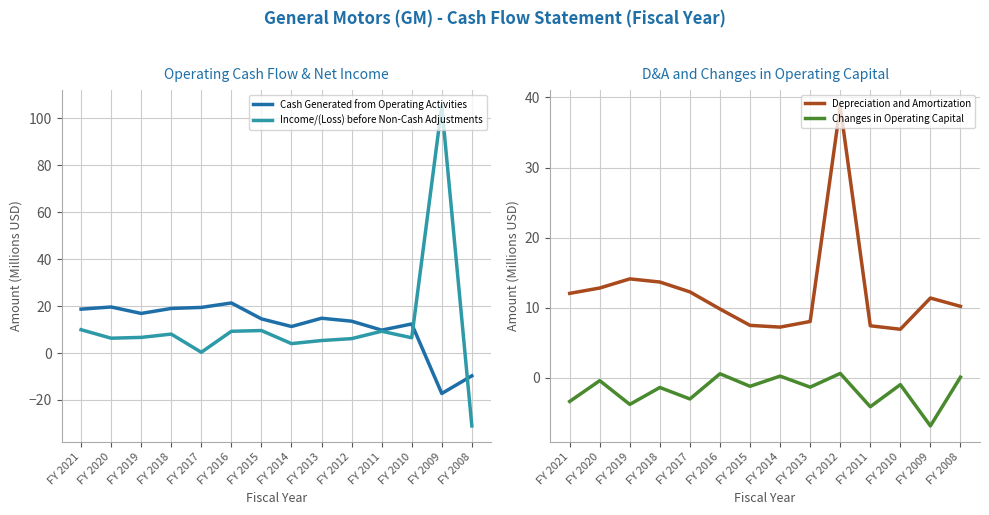

Is it true that Cash Generated from Operating Activities equals 12.1 at FY 2020?

False